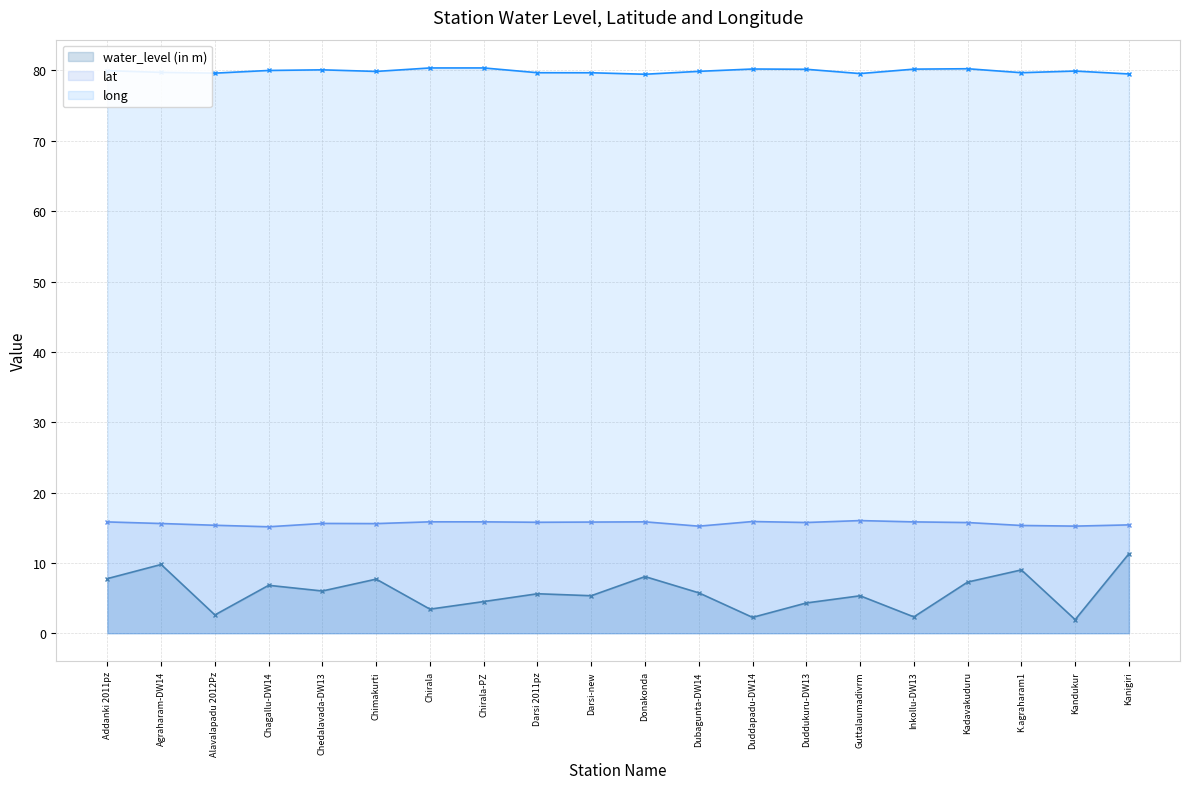

Which series has the largest total across all categories?

long